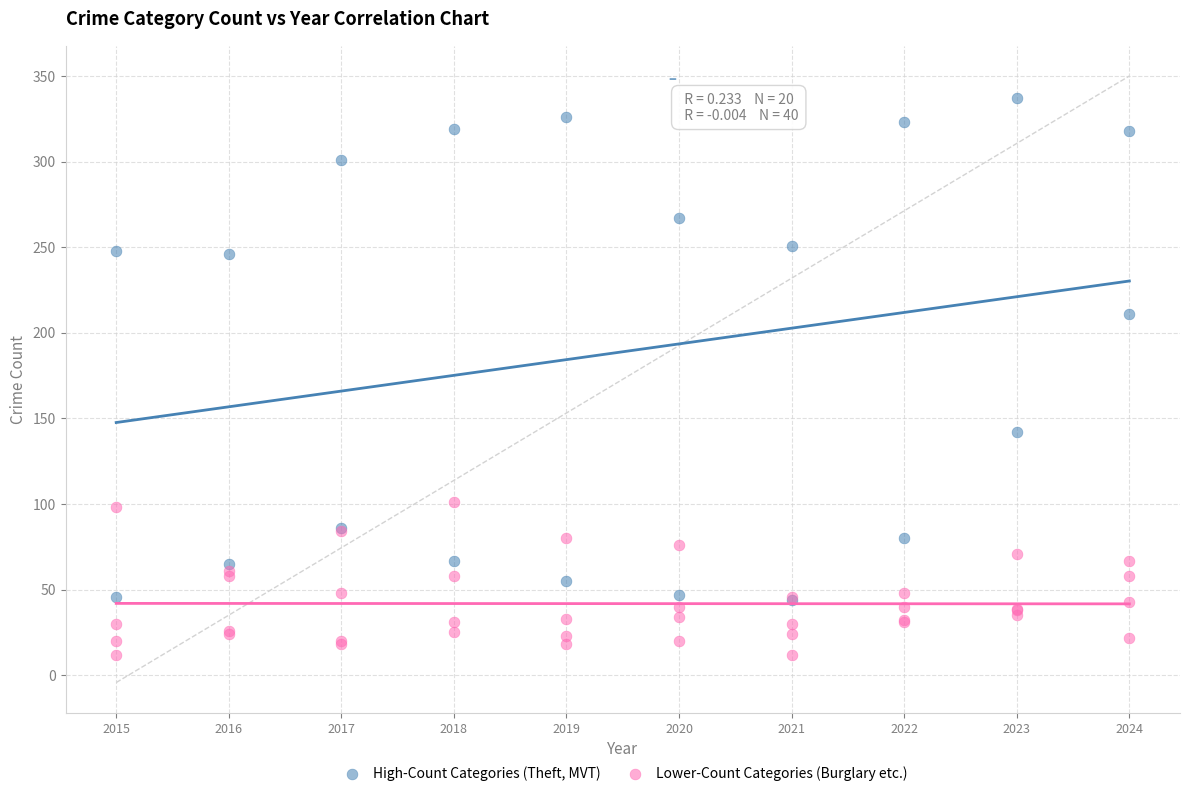

Which series has the widest spread of Y values?

High-Count Categories (Theft, MVT)